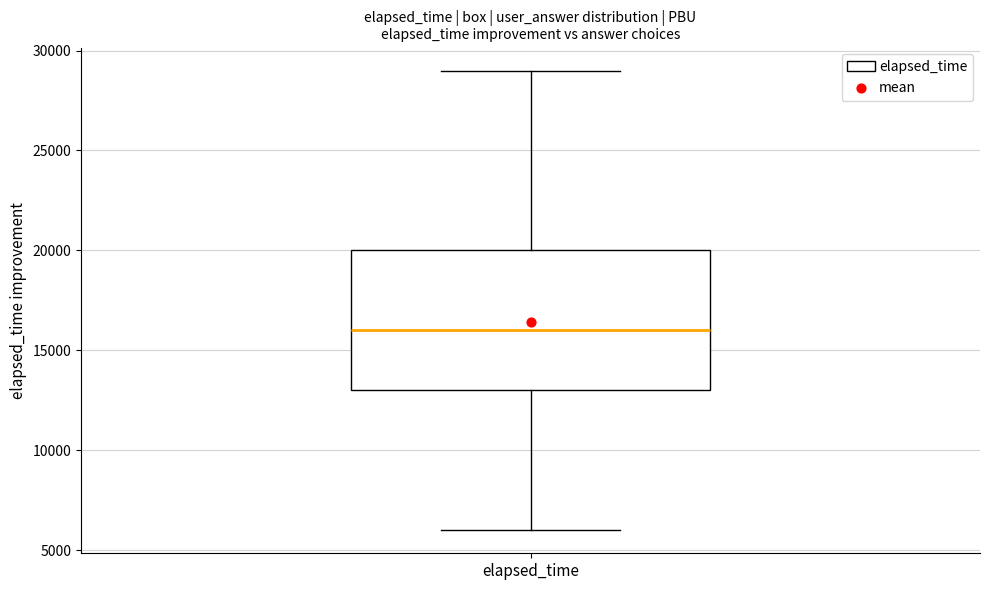

Transcribe this box plot: give where the median line is, the range the box spans, and where the two whiskers end, as read against the y-axis. The values are not printed on the chart, so give them approximately, as read against the axis.

median 16000, box 13000 to 20000, whiskers 6000 to 29000